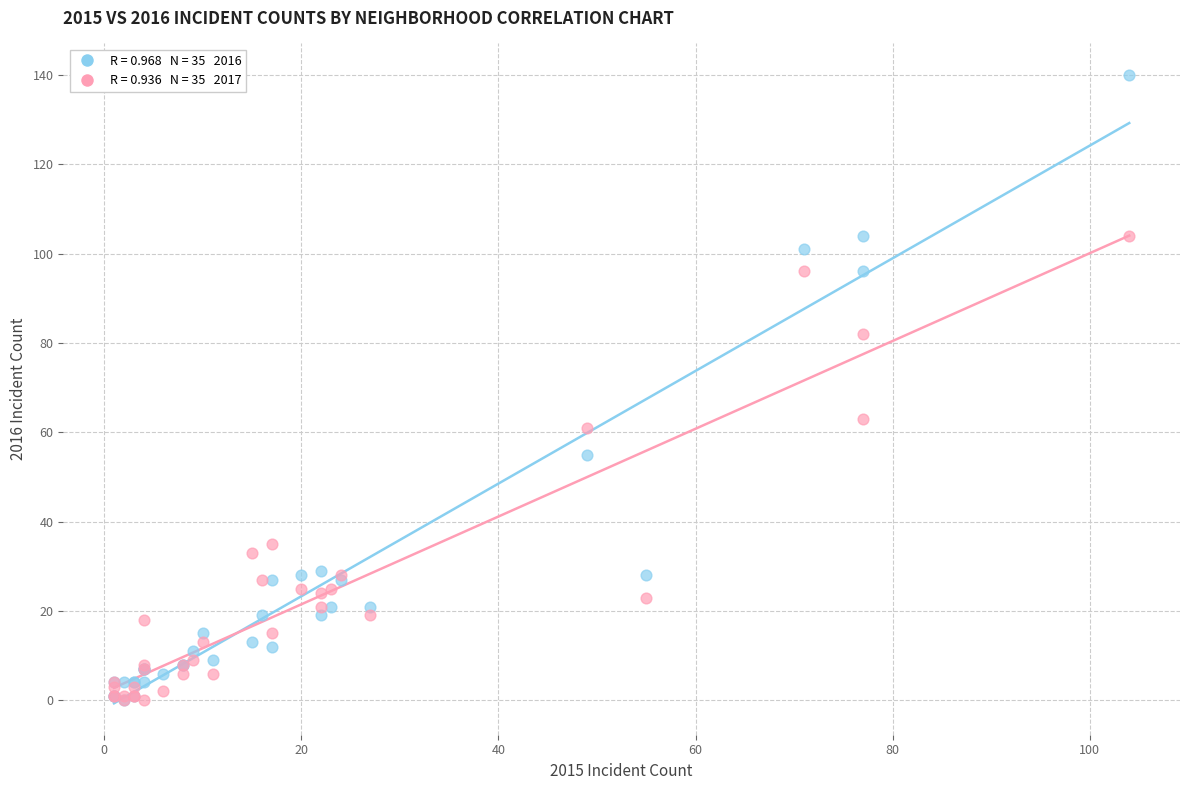

Across all series, what Y value is closest to 70?

63